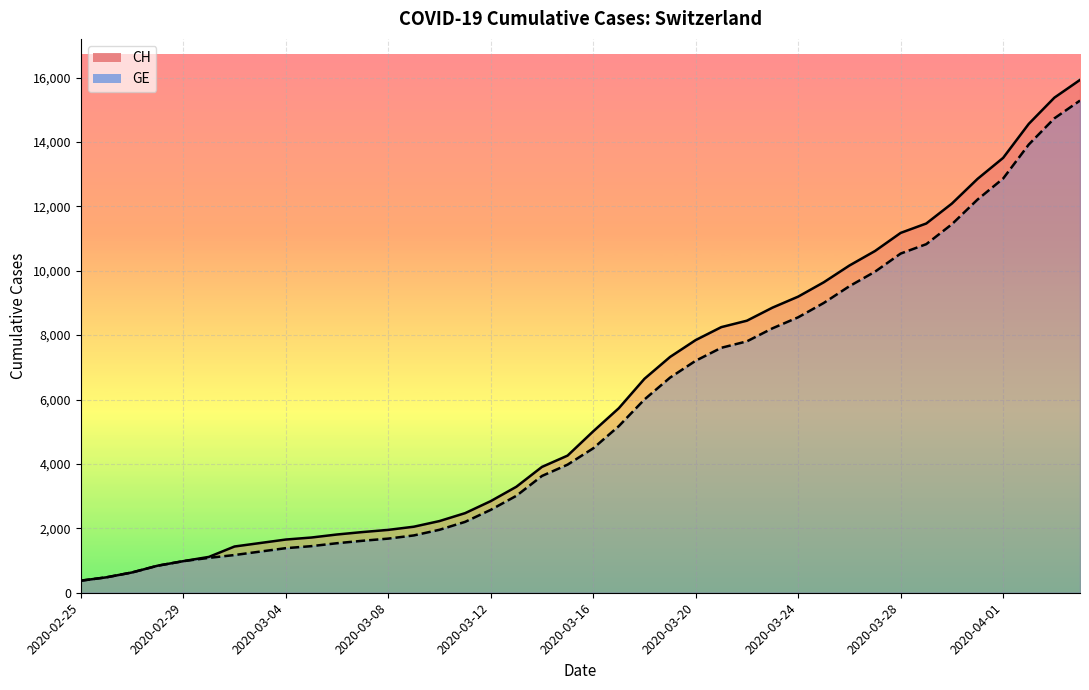

Which series has the largest total across all categories?

CH